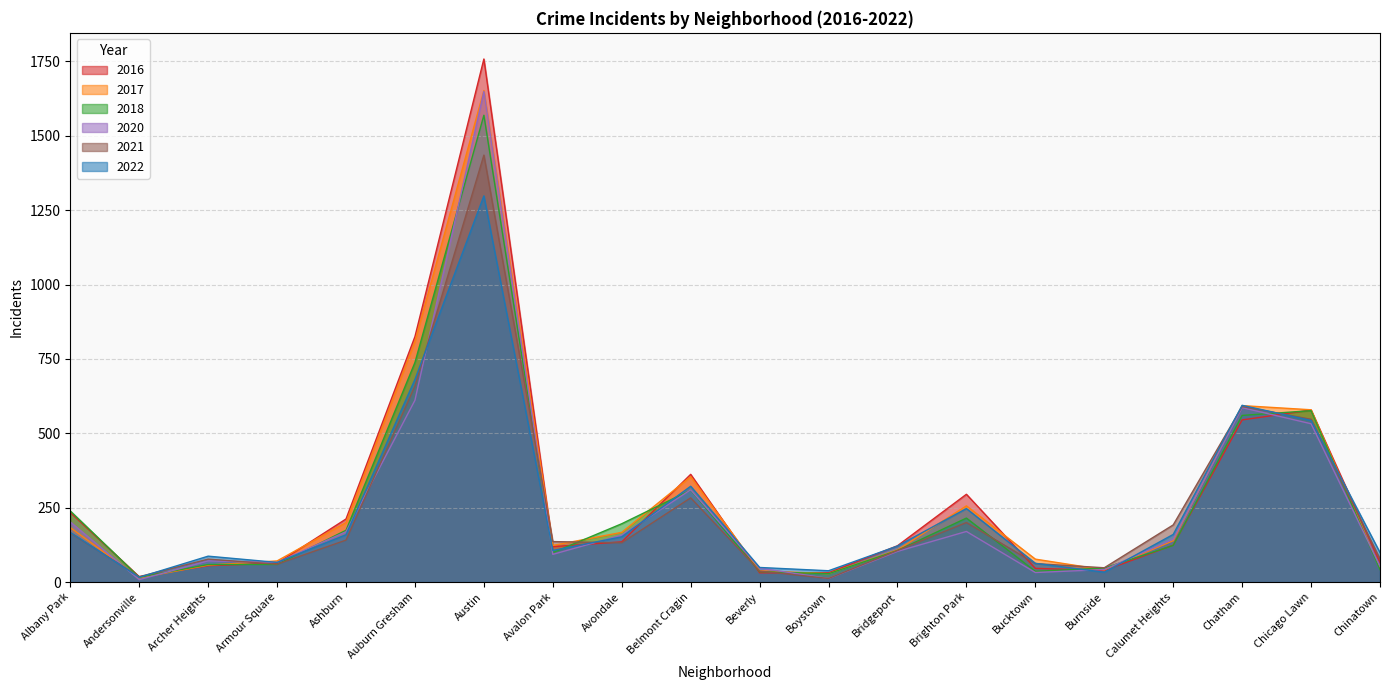

Reading left to right, what are all the values shown in this chart?

2020: Albany Park=202	Andersonville=8	Archer Heights=71	Armour Square=66	Ashburn=169	Auburn Gresham=611	Austin=1649	Avalon Park=93	Avondale=158	Belmont Cragin=310	Beverly=47	Boystown=12	Bridgeport=103	Brighton Park=170	Bucktown=32	Burnside=42	Calumet Heights=144	Chatham=586	Chicago Lawn=532	Chinatown=53
2017: Albany Park=183	Andersonville=14	Archer Heights=57	Armour Square=71	Ashburn=200	Auburn Gresham=809	Austin=1652	Avalon Park=123	Avondale=167	Belmont Cragin=354	Beverly=38	Boystown=28	Bridgeport=108	Brighton Park=256	Bucktown=77	Burnside=41	Calumet Heights=139	Chatham=593	Chicago Lawn=579	Chinatown=47
2018: Albany Park=239	Andersonville=16	Archer Heights=59	Armour Square=59	Ashburn=174	Auburn Gresham=738	Austin=1569	Avalon Park=99	Avondale=196	Belmont Cragin=309	Beverly=35	Boystown=28	Bridgeport=106	Brighton Park=215	Bucktown=36	Burnside=47	Calumet Heights=123	Chatham=560	Chicago Lawn=576	Chinatown=42
2021: Albany Park=165	Andersonville=18	Archer Heights=77	Armour Square=60	Ashburn=141	Auburn Gresham=659	Austin=1435	Avalon Park=136	Avondale=132	Belmont Cragin=283	Beverly=37	Boystown=12	Bridgeport=106	Brighton Park=200	Bucktown=62	Burnside=48	Calumet Heights=192	Chatham=590	Chicago Lawn=547	Chinatown=78
2022: Albany Park=167	Andersonville=16	Archer Heights=87	Armour Square=66	Ashburn=159	Auburn Gresham=681	Austin=1298	Avalon Park=106	Avondale=152	Belmont Cragin=322	Beverly=49	Boystown=38	Bridgeport=121	Brighton Park=247	Bucktown=63	Burnside=33	Calumet Heights=160	Chatham=594	Chicago Lawn=543	Chinatown=99
2016: Albany Park=234	Andersonville=18	Archer Heights=55	Armour Square=63	Ashburn=212	Auburn Gresham=825	Austin=1758	Avalon Park=119	Avondale=135	Belmont Cragin=362	Beverly=31	Boystown=31	Bridgeport=122	Brighton Park=295	Bucktown=46	Burnside=39	Calumet Heights=124	Chatham=545	Chicago Lawn=578	Chinatown=66